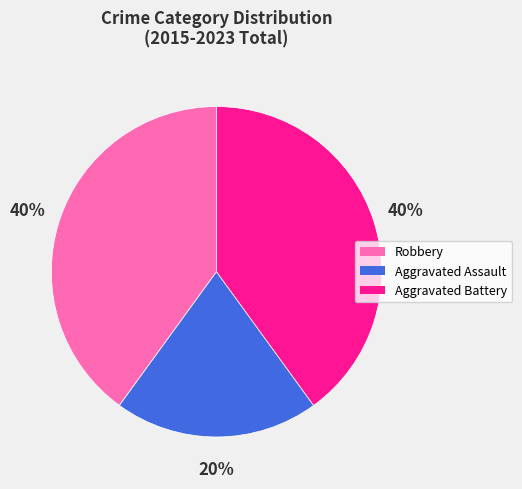

To the nearest percent, what percentage of the pie is Aggravated Assault?

20%